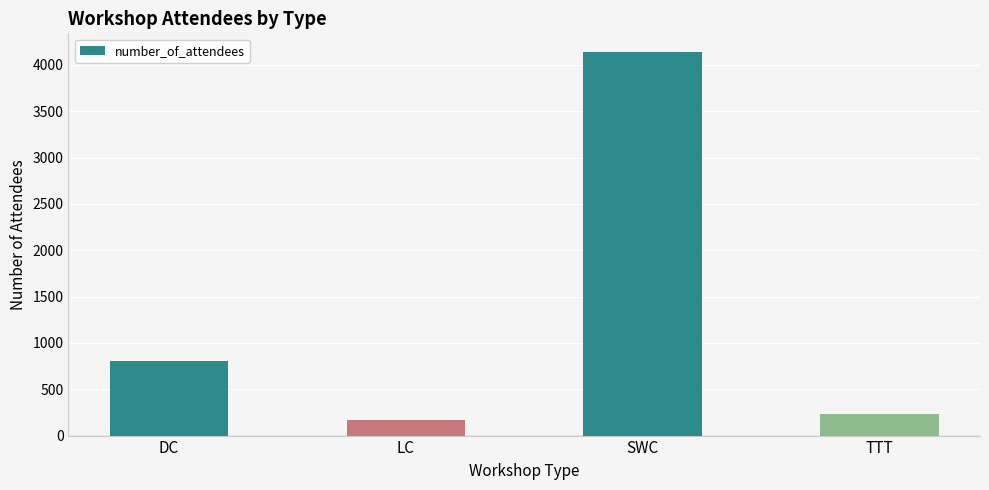

What is the difference between the values at SWC and TTT?

3902